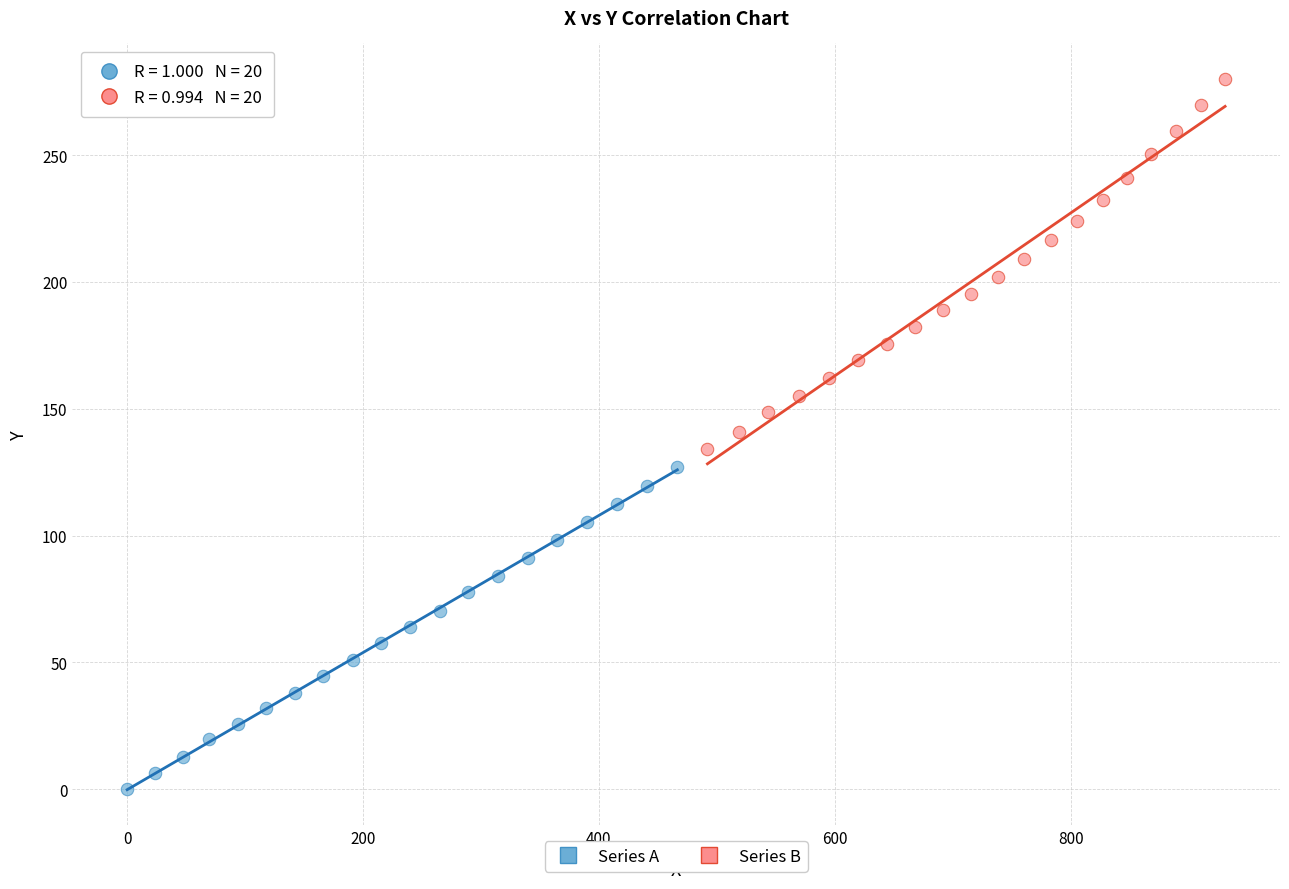

Which series has the largest Y range (max minus min)?

Series B